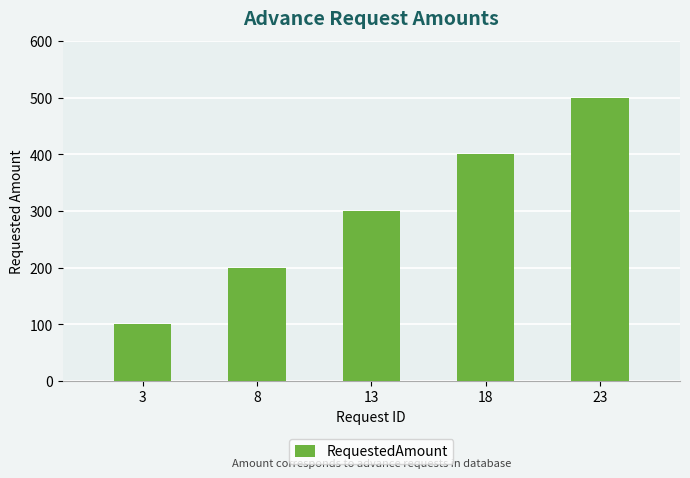

Rank the categories by value from lowest to highest.

3, 8, 13, 18, 23